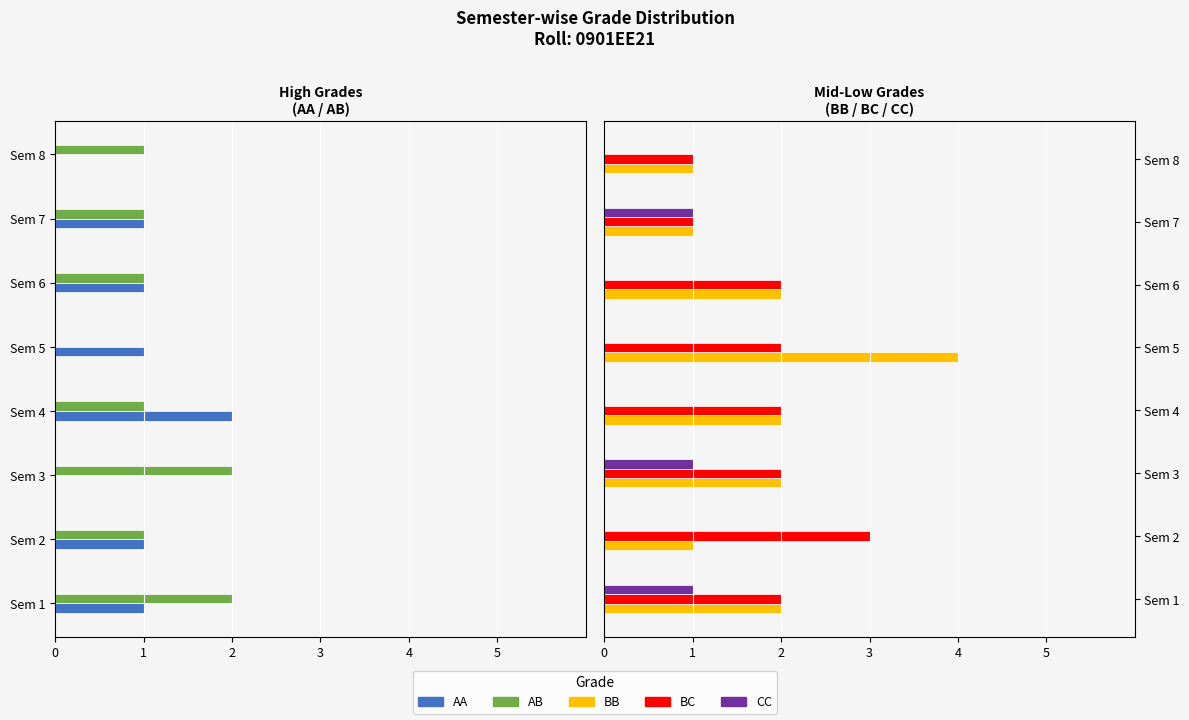

At how many categories does at least one series exceed 0?

8